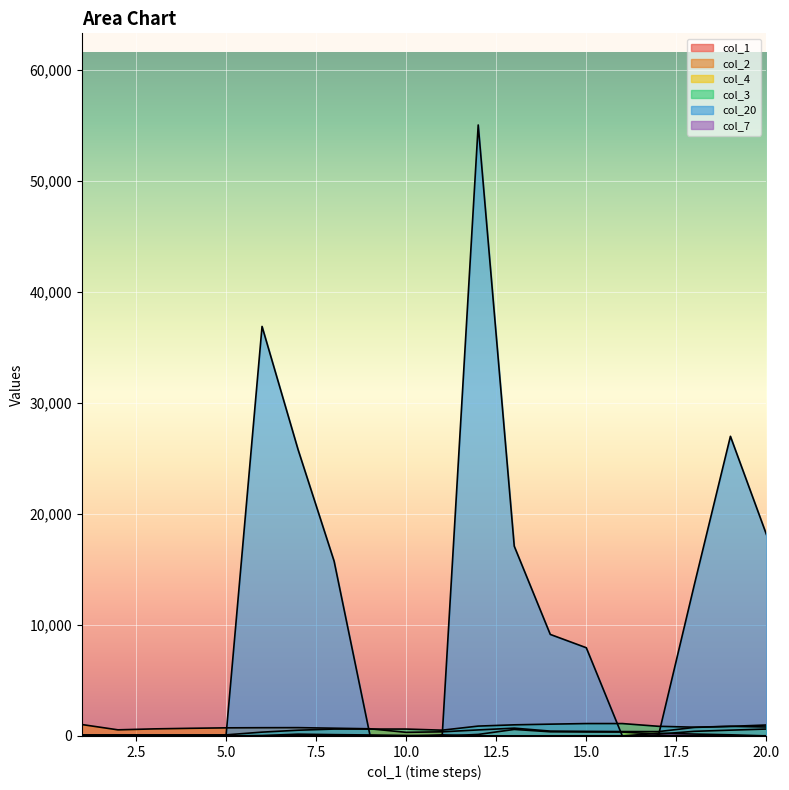

At which category is the sum across all series the highest?

12